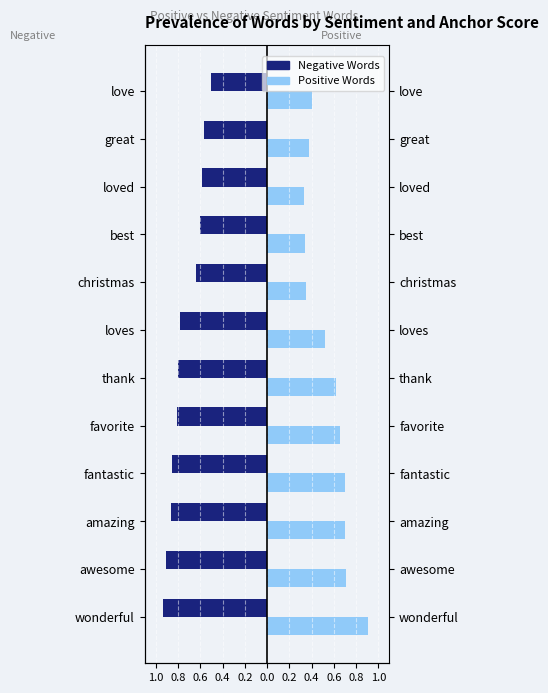

Count the number of data series in this chart.

2